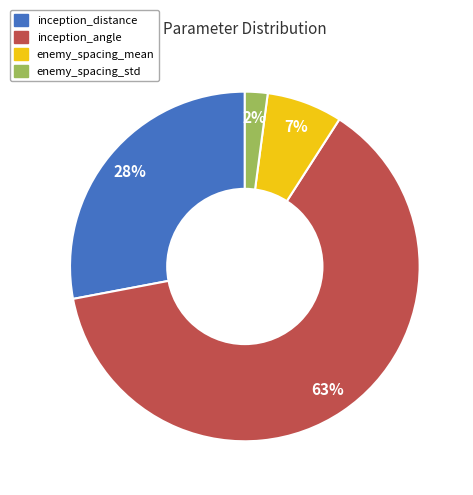

Which slice represents more than half of the pie?

inception_angle